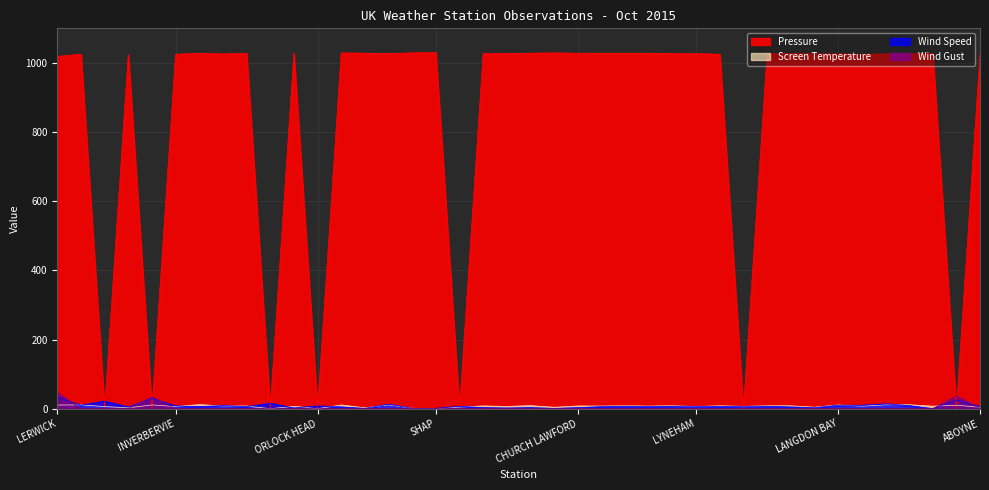

At which category does Screen Temperature reach its first local valley?

TAIN RANGE